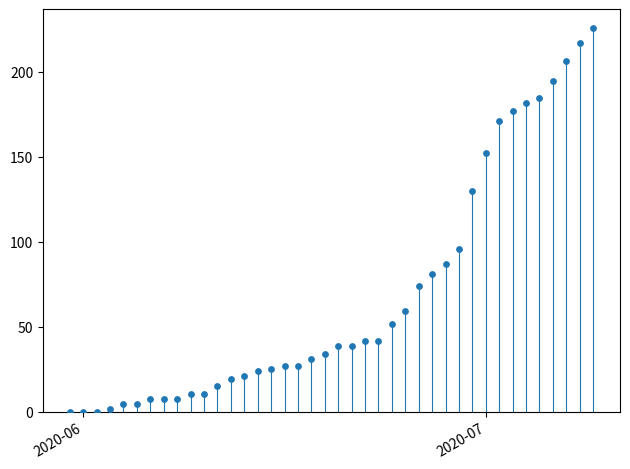

What is the range of Y values (max minus min)?

225.6